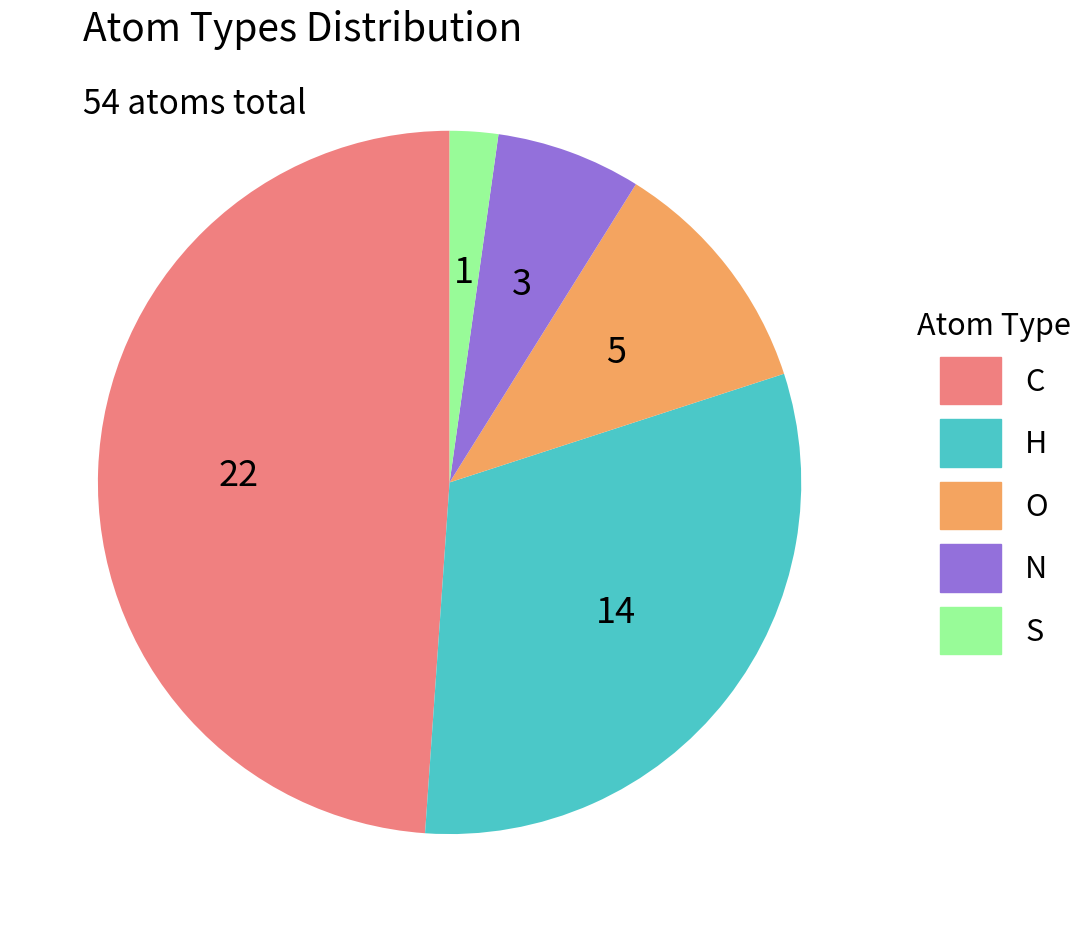

Rank the categories by value from highest to lowest.

C, H, O, N, S